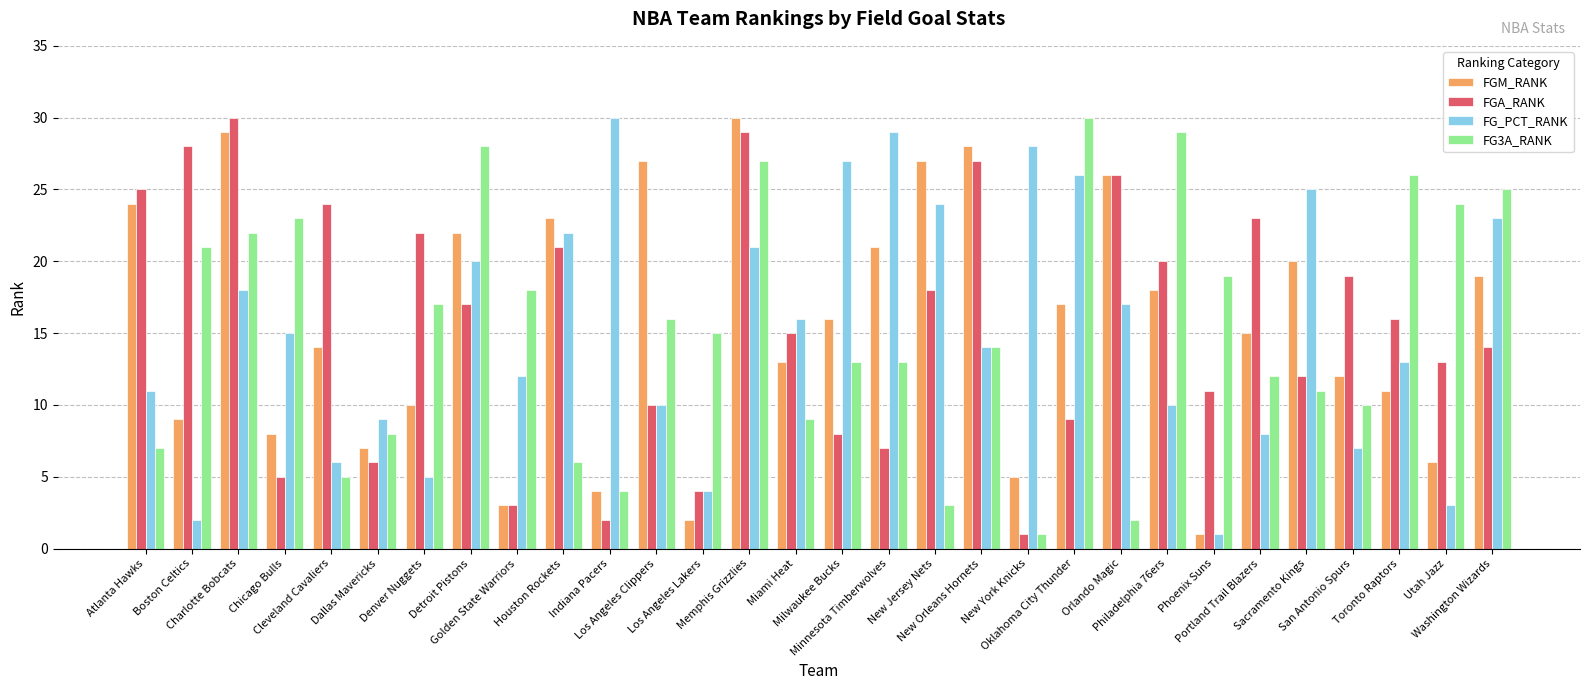

Which series changed the most between Charlotte Bobcats and Portland Trail Blazers?

FGM_RANK